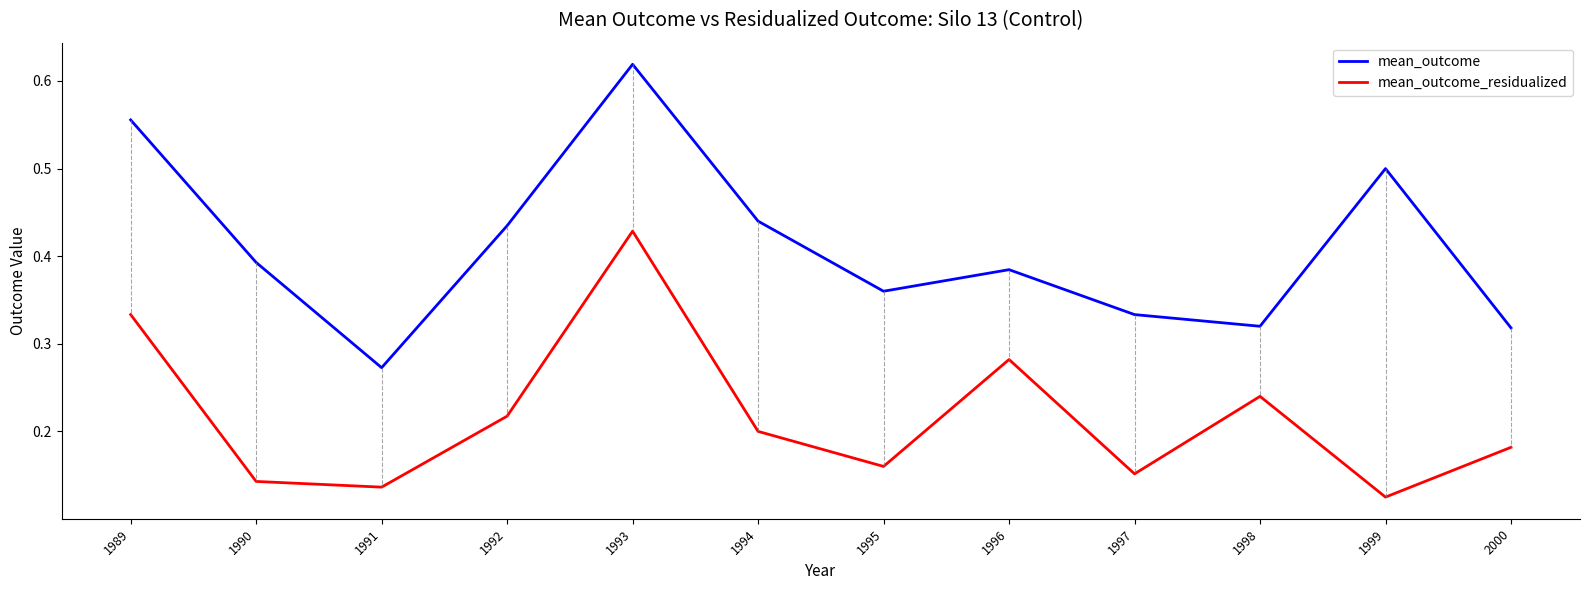

Which series has the widest spread of values?

mean_outcome